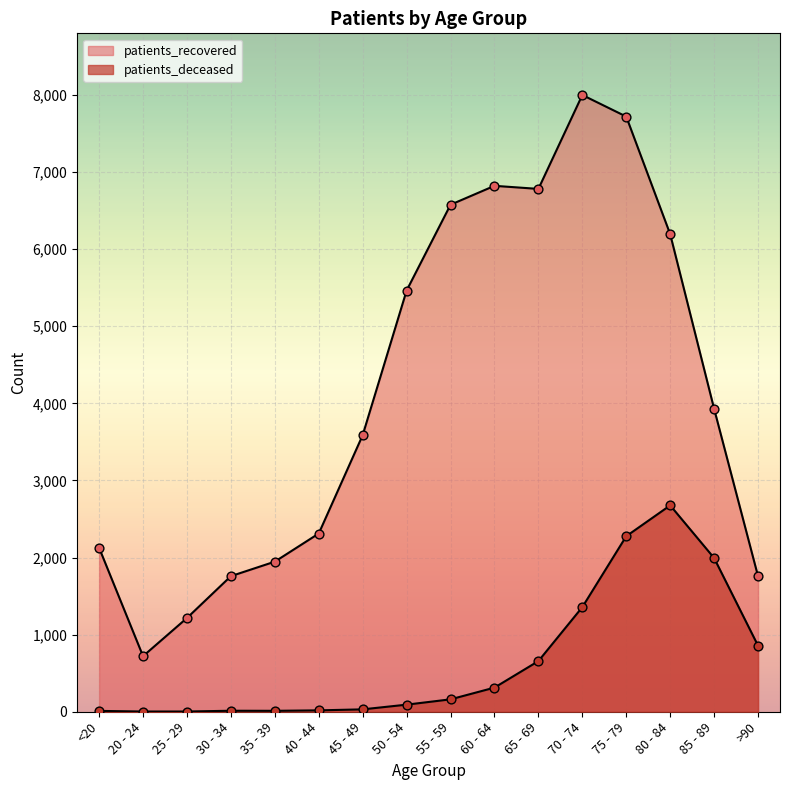

Which series contains the lowest Y value?

patients_deceased